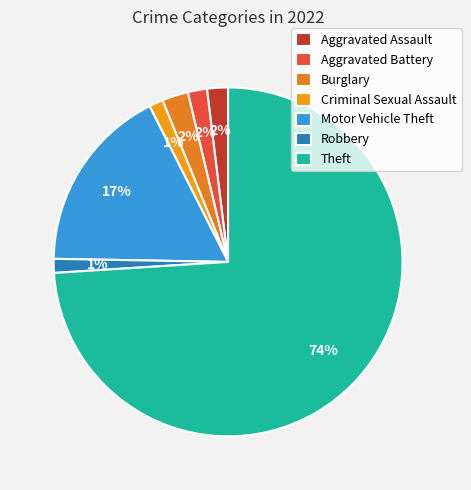

How many slices are in this pie chart?

7